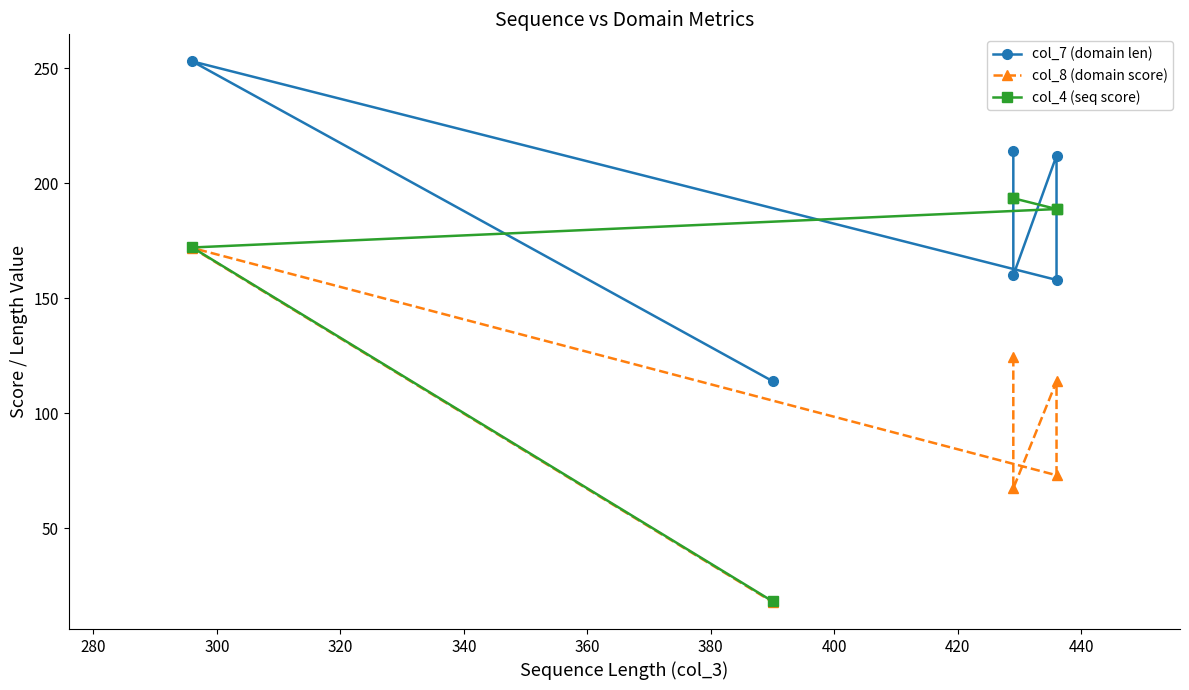

True or false: col_8 (domain score) and col_4 (seq score) cross at least once.

False